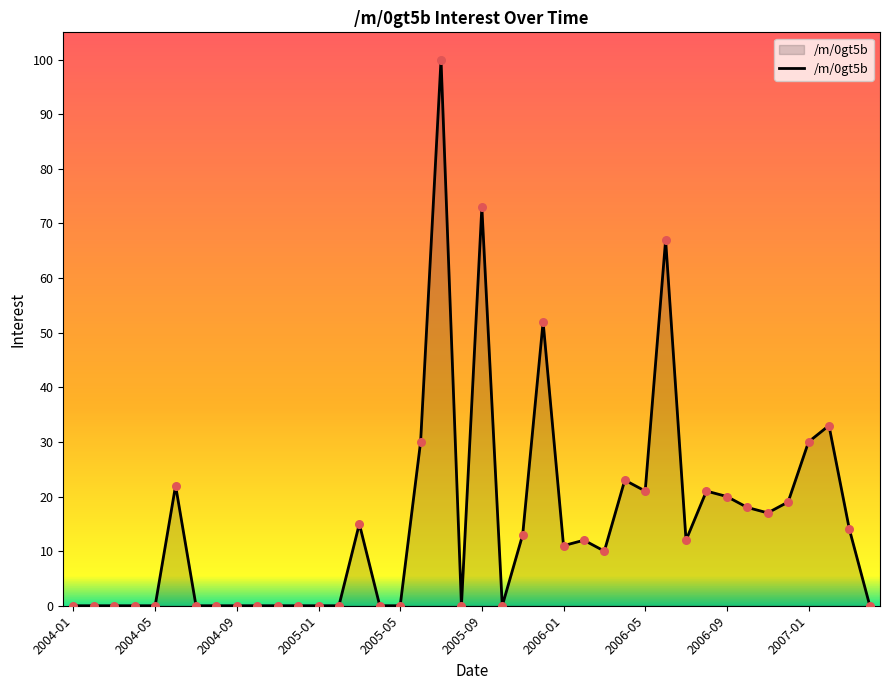

What is the difference between the maximum and minimum values?

100